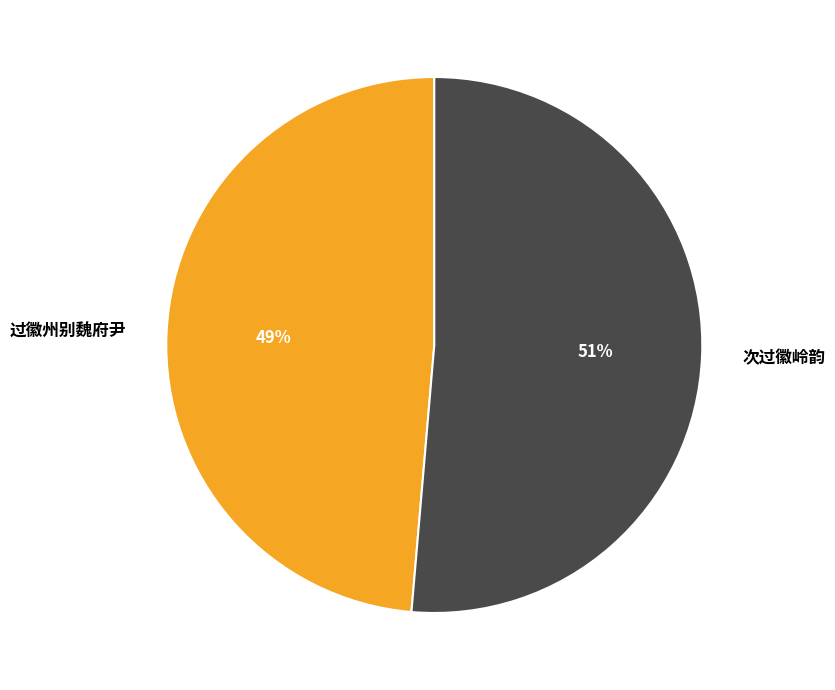

To the nearest percent, what is the average slice percentage?

50%